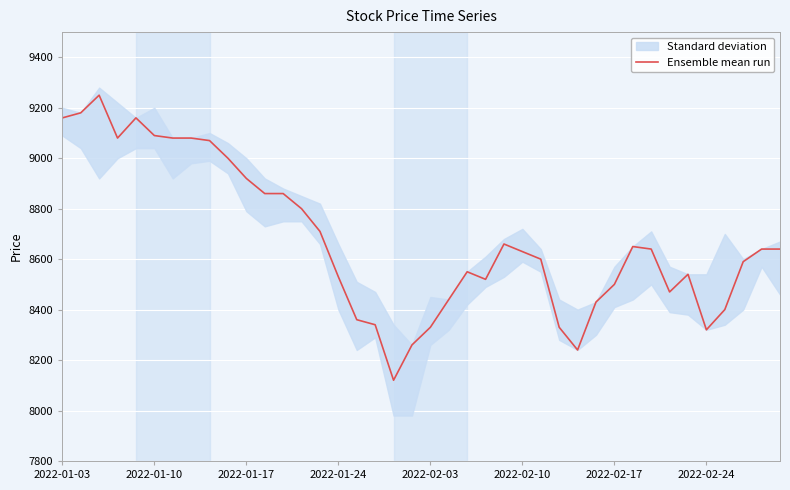

What is the difference between the maximum and minimum values?

1130